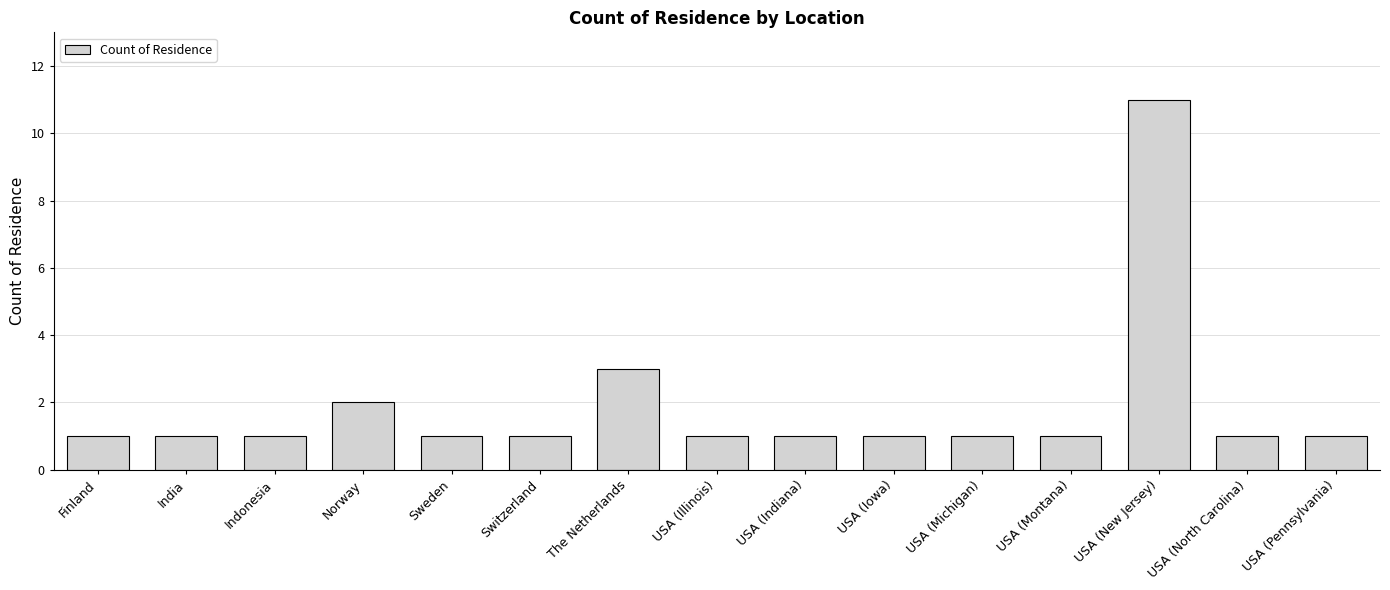

The chart shows a value of 1 at India. True or false?

True